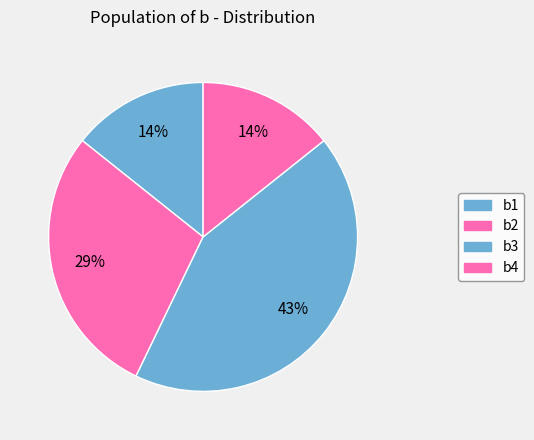

Does b1 represent more than half of the total?

No